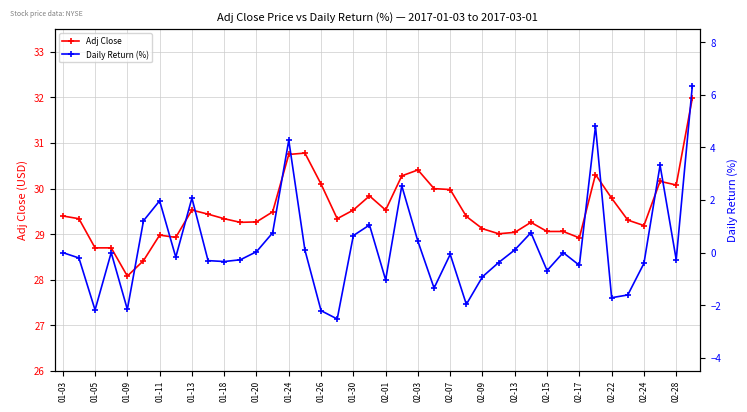

Reading left to right, what are all the values shown in this chart?

Adj Close: 29.4	29.3	28.7	28.7	28.1	28.4	29.0	28.9	29.5	29.4	29.3	29.3	29.3	29.5	30.8	30.8	30.1	29.3	29.5	29.8	29.5	30.3	30.4	30.0	30.0	29.4	29.1	29.0	29.0	29.3	29.1	29.1	28.9	30.3	29.8	29.3	29.2	30.2	30.1	32.0
Daily Return (%): 0.0	-0.2	-2.2	0.0	-2.2	1.2	2.0	-0.2	2.1	-0.3	-0.3	-0.3	0.0	0.8	4.3	0.1	-2.2	-2.5	0.6	1.0	-1.0	2.5	0.4	-1.3	-0.1	-2.0	-0.9	-0.4	0.1	0.8	-0.7	0.0	-0.5	4.8	-1.7	-1.6	-0.4	3.3	-0.3	6.3